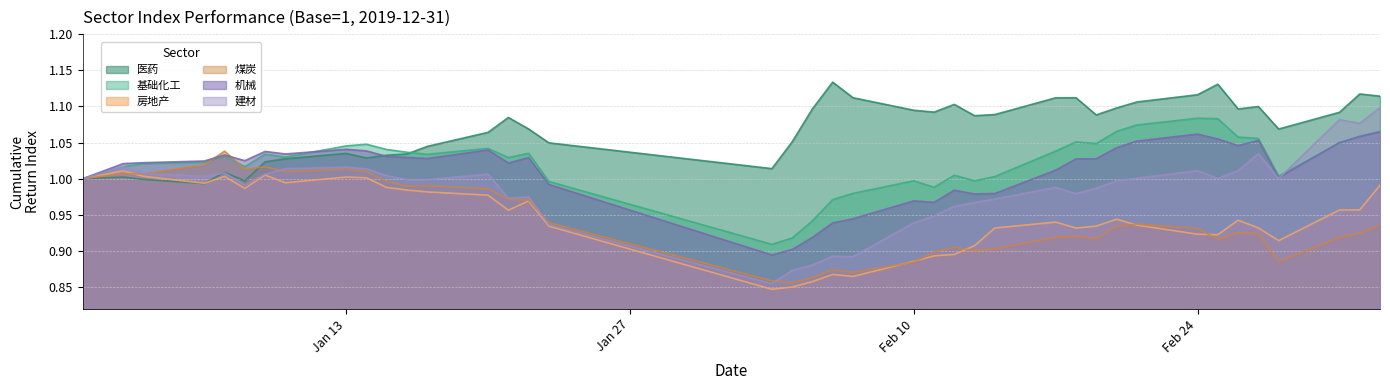

Which series has the largest total across all categories?

医药